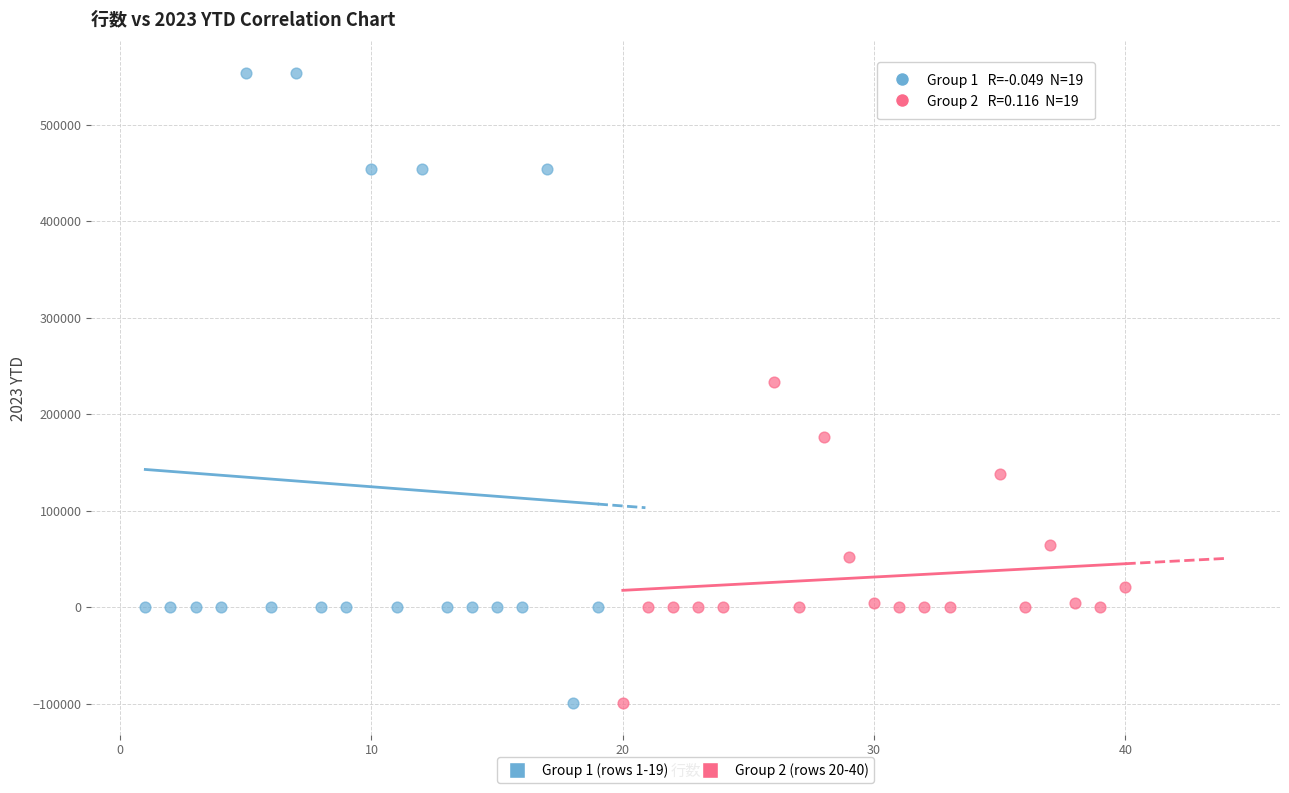

Which series has the widest spread of Y values?

Group 1 (rows 1-19)